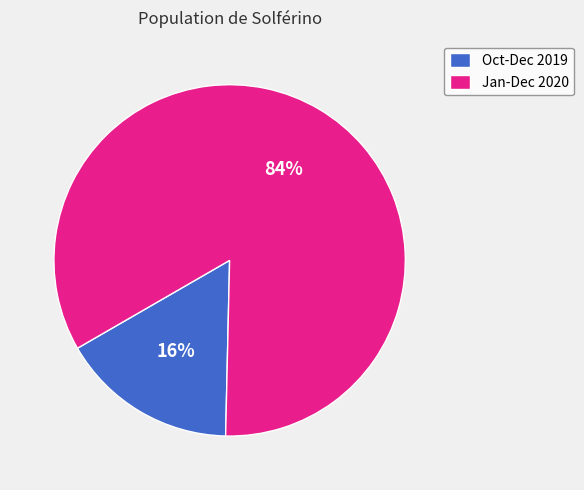

Is there a majority slice in this chart?

Yes